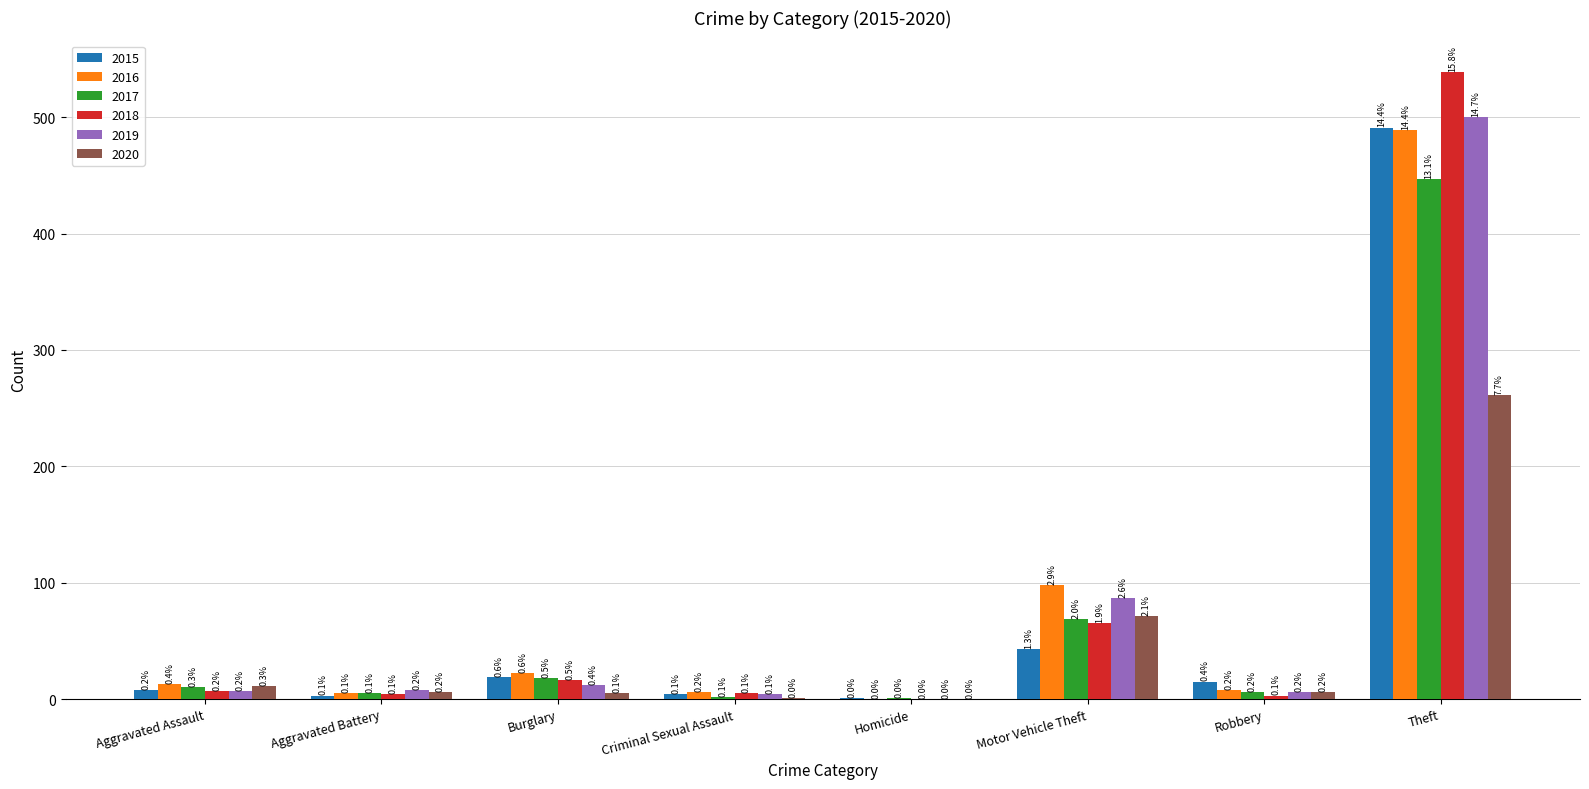

Is it true that 2018 equals 809 at Theft?

False